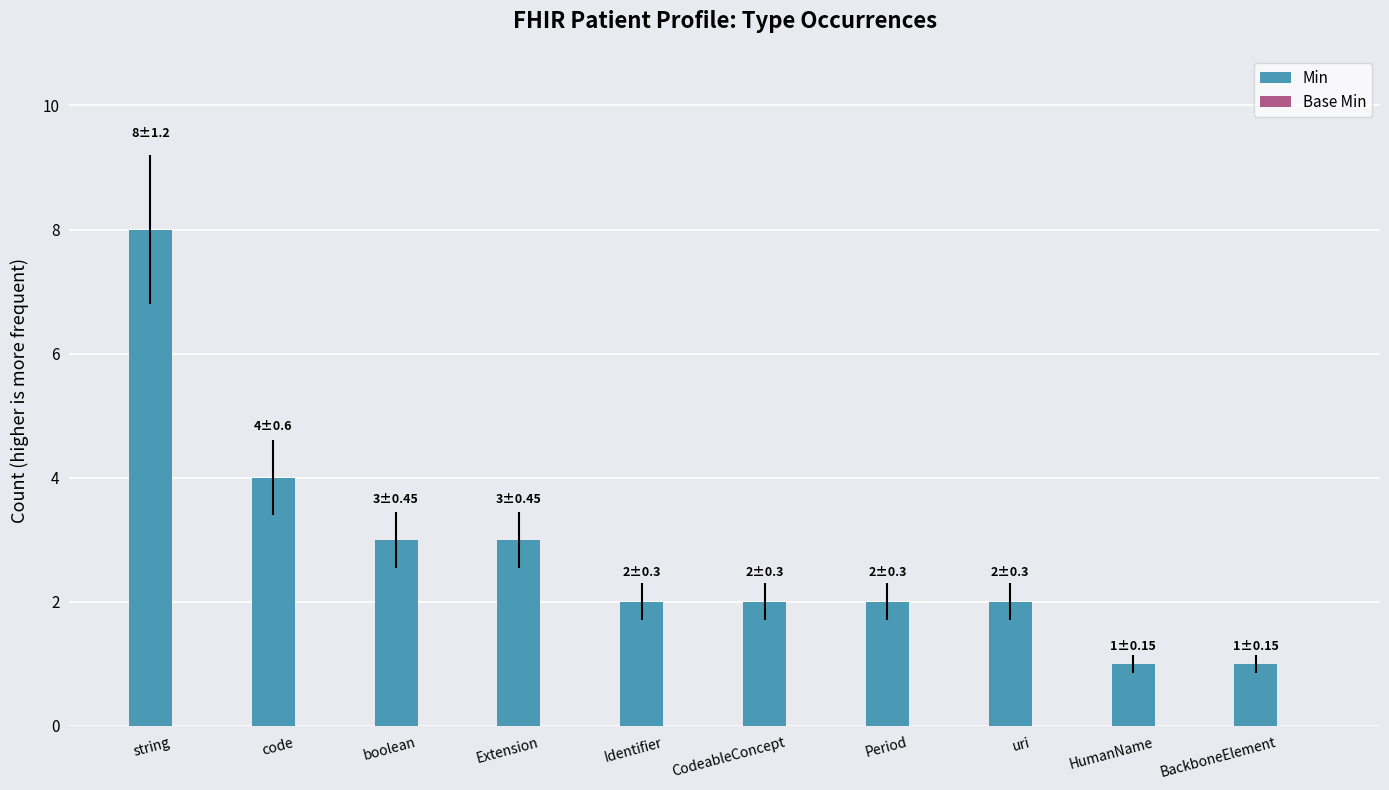

Reading left to right, transcribe all the data shown in this chart.

8	4	3	3	2	2	2	2	1	1